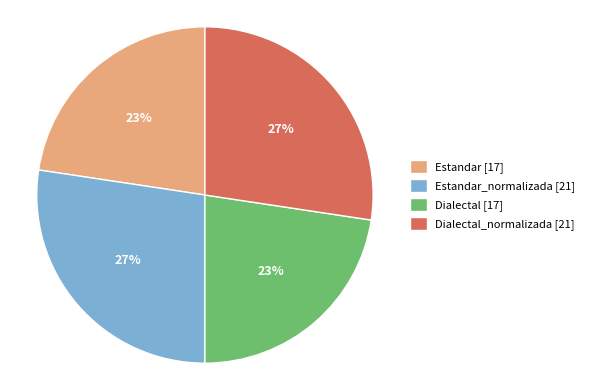

Does any single category account for the majority?

No